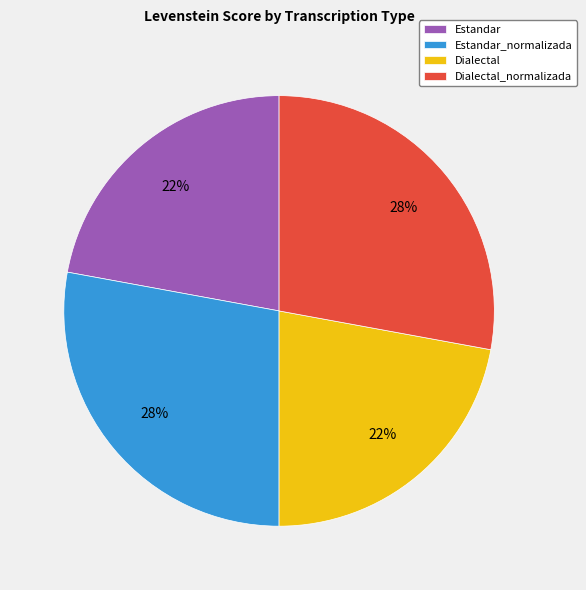

To the nearest percent, what percentage of the pie is Dialectal?

22%